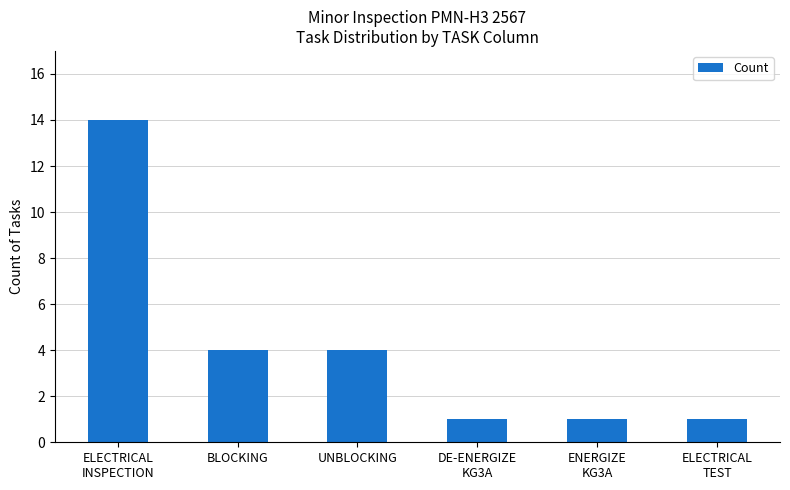

What is the ratio of the value at DE-ENERGIZE
KG3A to the value at ENERGIZE
KG3A?

1.0